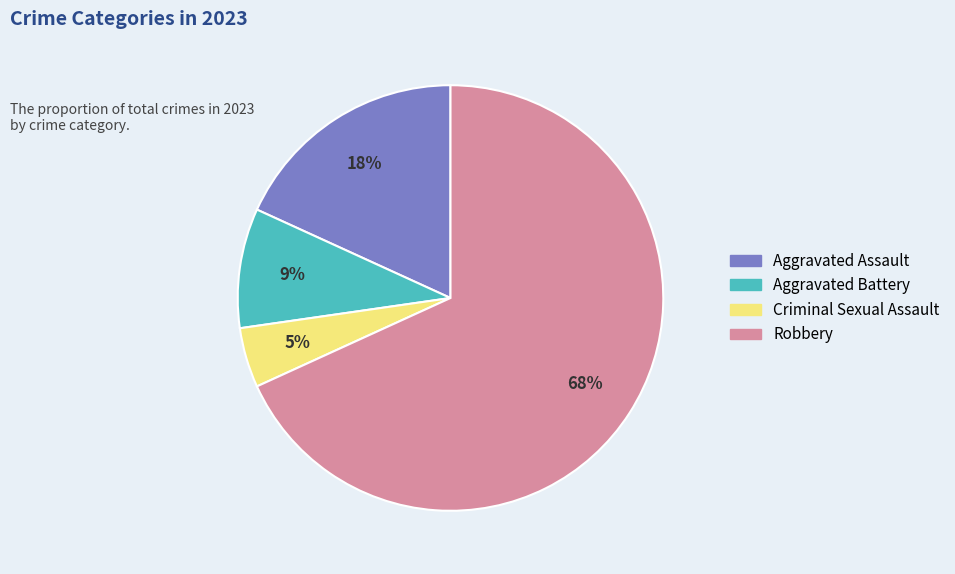

The Aggravated Battery slice represents 9% of the pie. True or false?

True